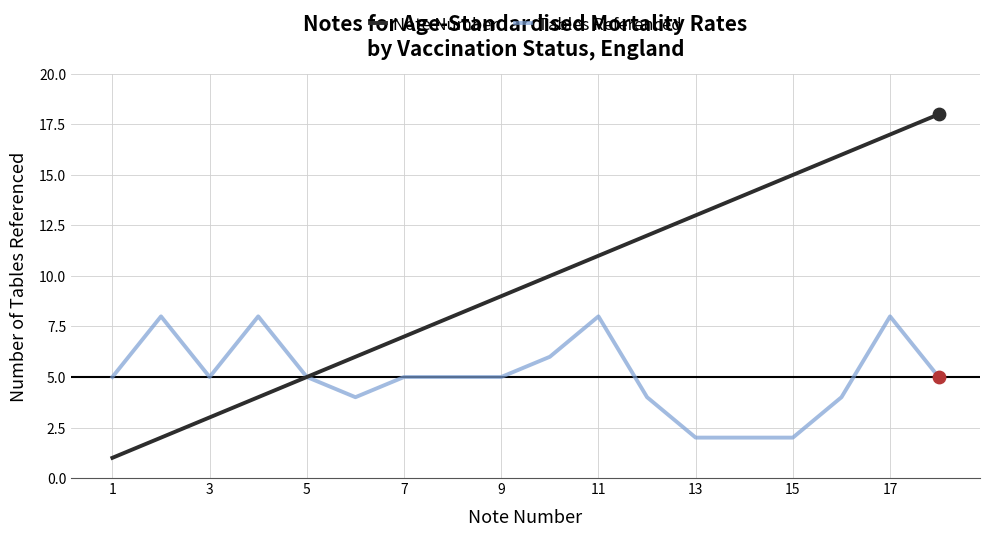

Rank the series by their maximum value, from lowest to highest.

Tables Referenced, Note Number